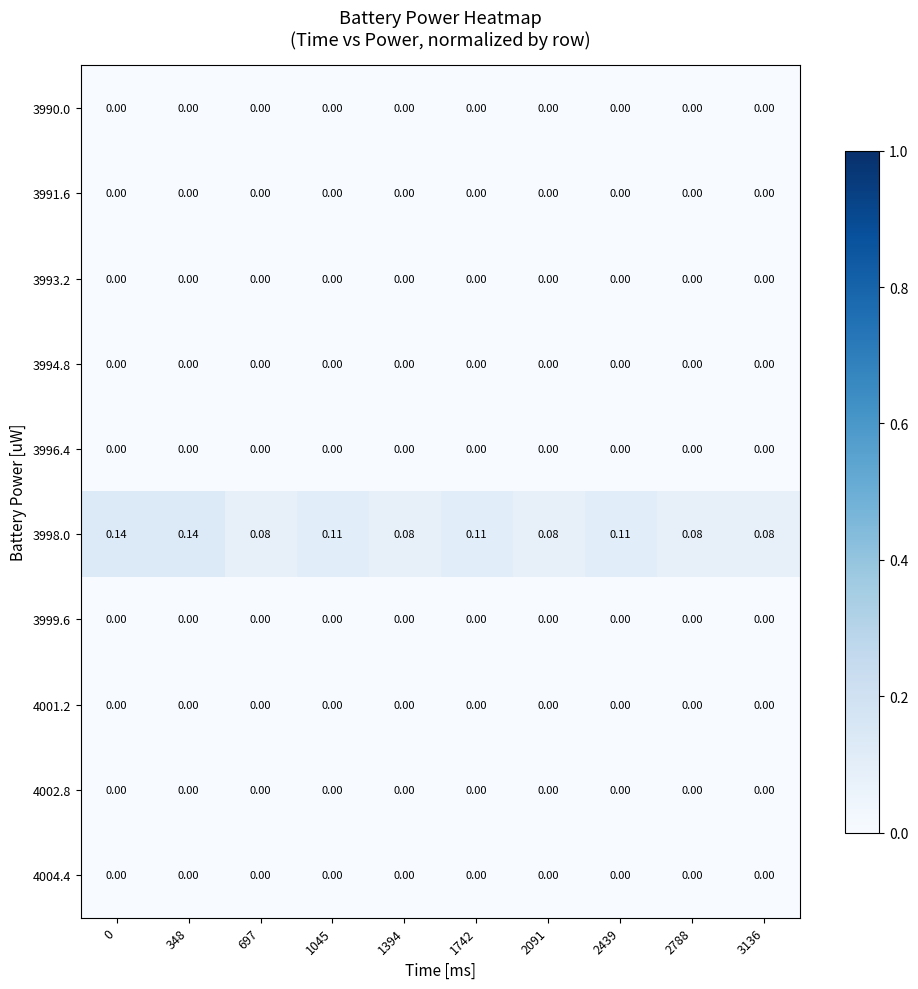

Rank the series at 2439 from lowest to highest value.

3990.0, 3991.6, 3993.2, 3994.8, 3996.4, 3999.6, 4001.2, 4002.8, 4004.4, 3998.0